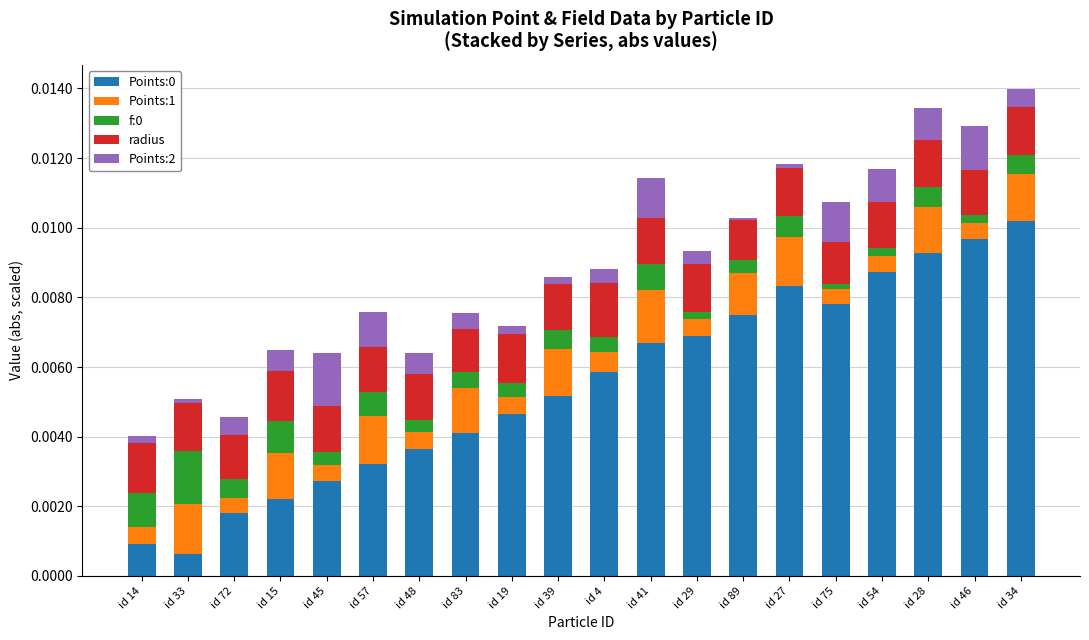

Does the chart contain stacked bars?

Yes